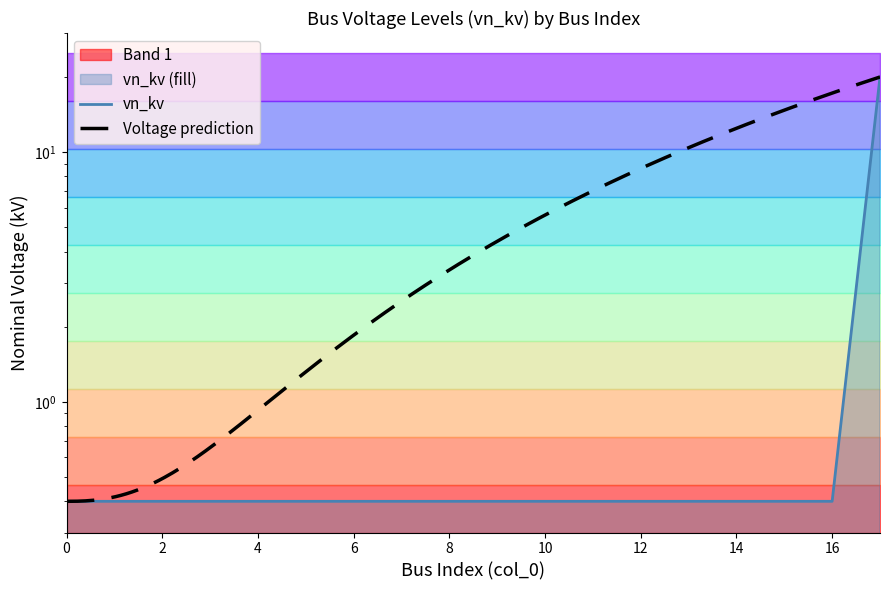

Reading left to right, transcribe all the data shown in this chart.

0.4	0.4	0.4	0.4	0.4	0.4	0.4	0.4	0.4	0.4	0.4	0.4	0.4	0.4	0.4	0.4	0.4	20.0